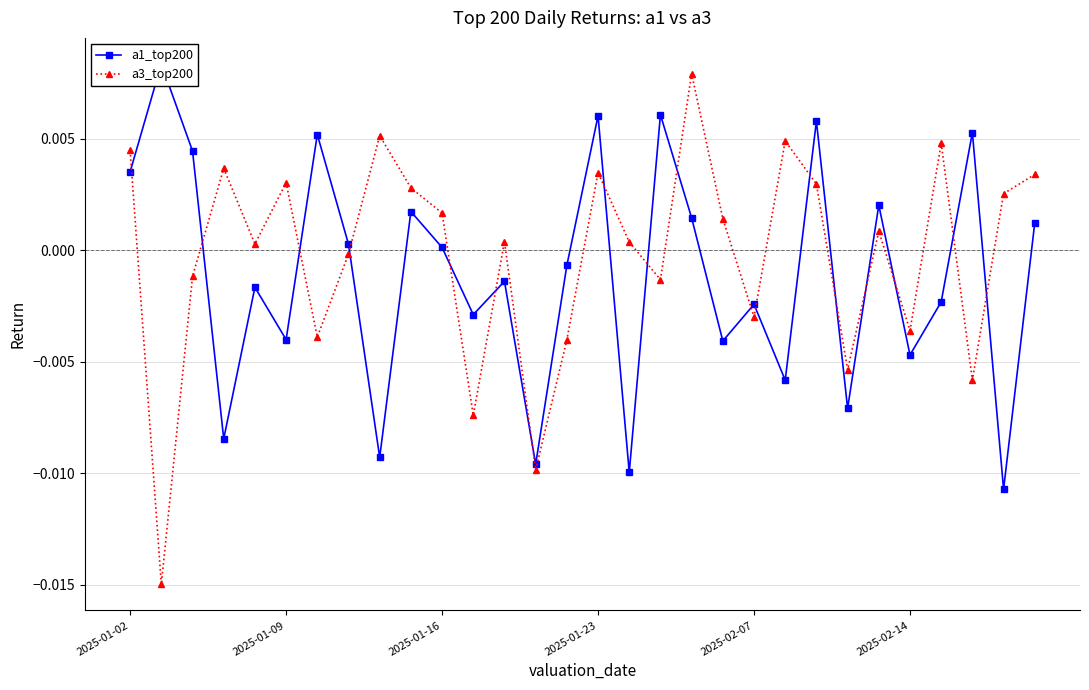

Which series ends up on top after the final intersection of a3_top200 and a1_top200?

a3_top200